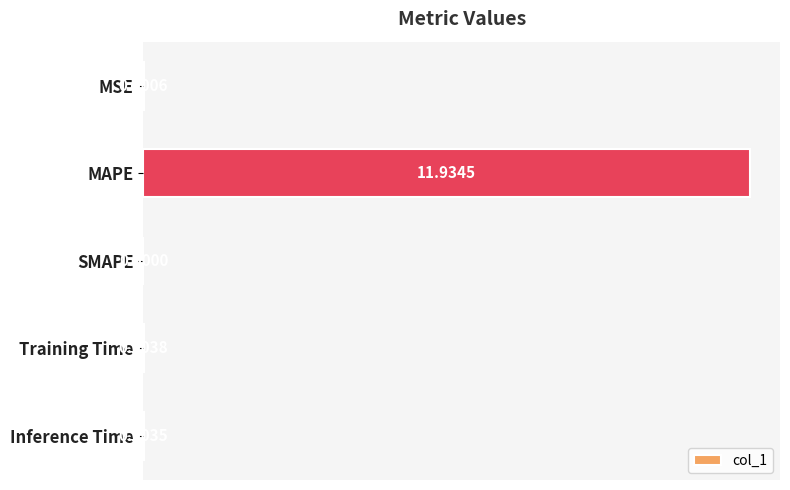

Which has a higher value, SMAPE or MAPE?

MAPE